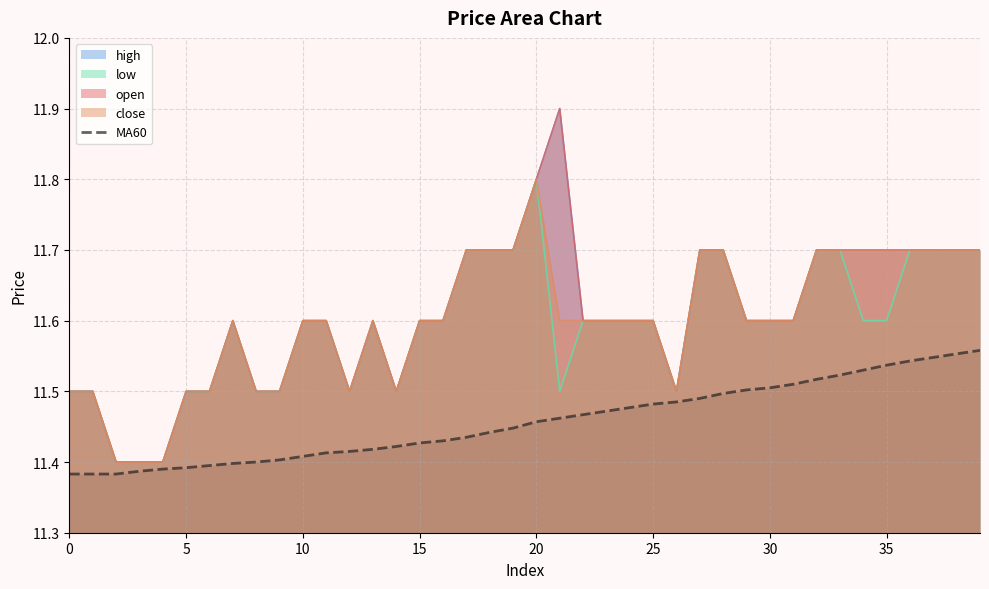

True or false: there are more than 0 points higher than both neighbors.

False